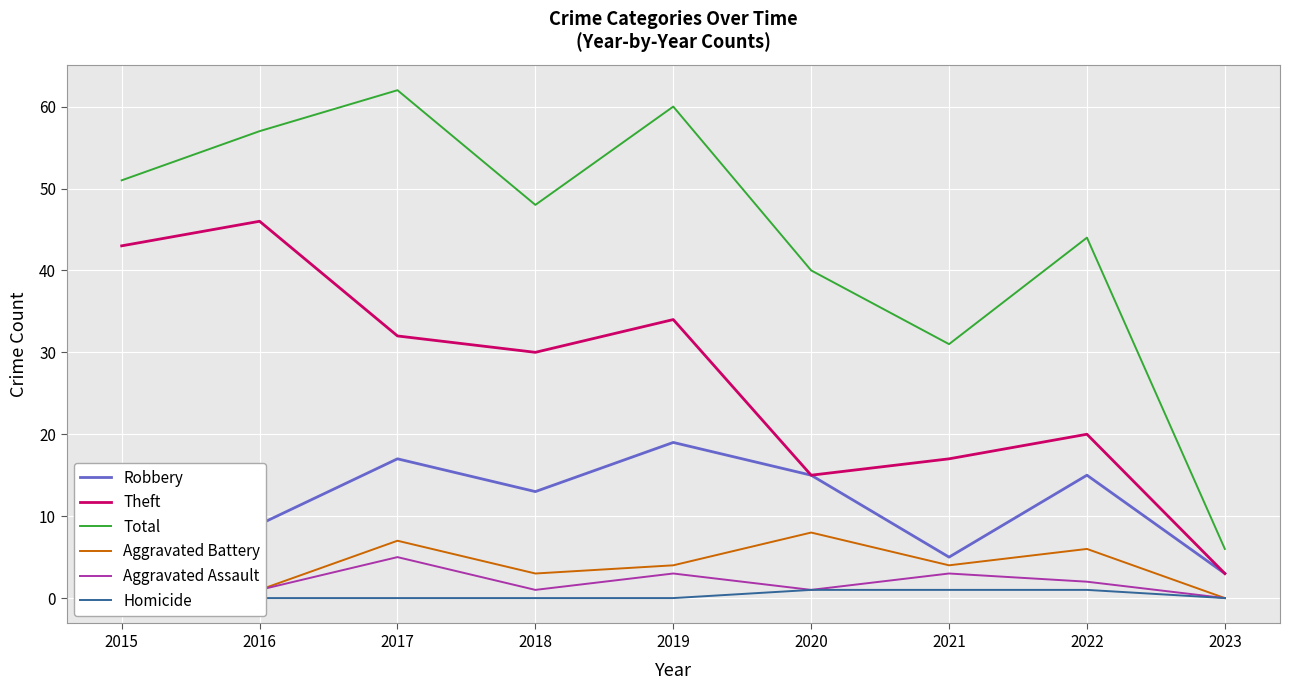

Where is the first local maximum for Robbery?

2017